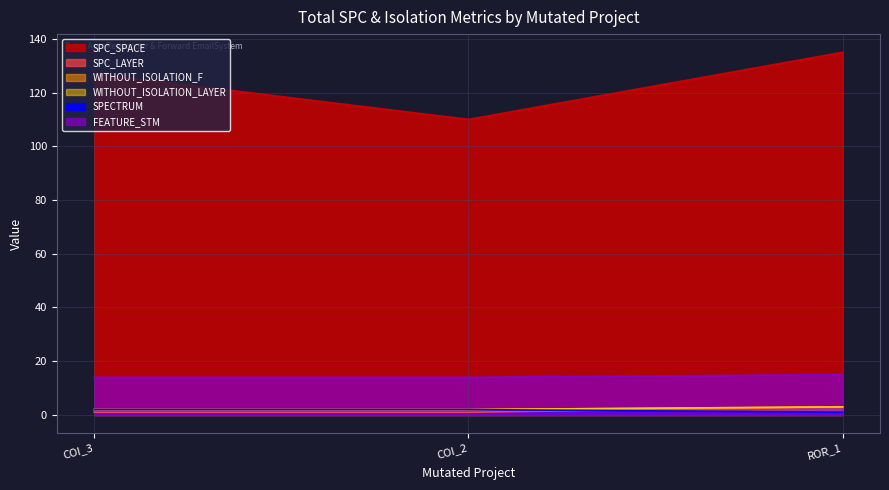

What is the smallest value displayed?

1